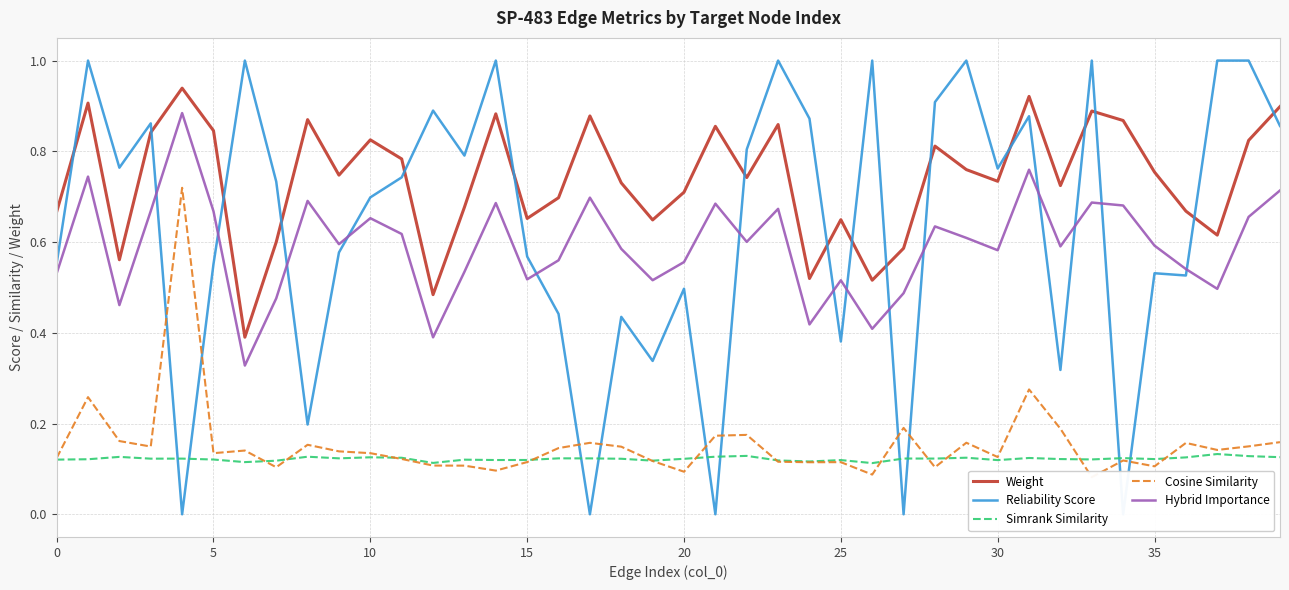

Is it true that Reliability Score equals 0.0 at 27?

True